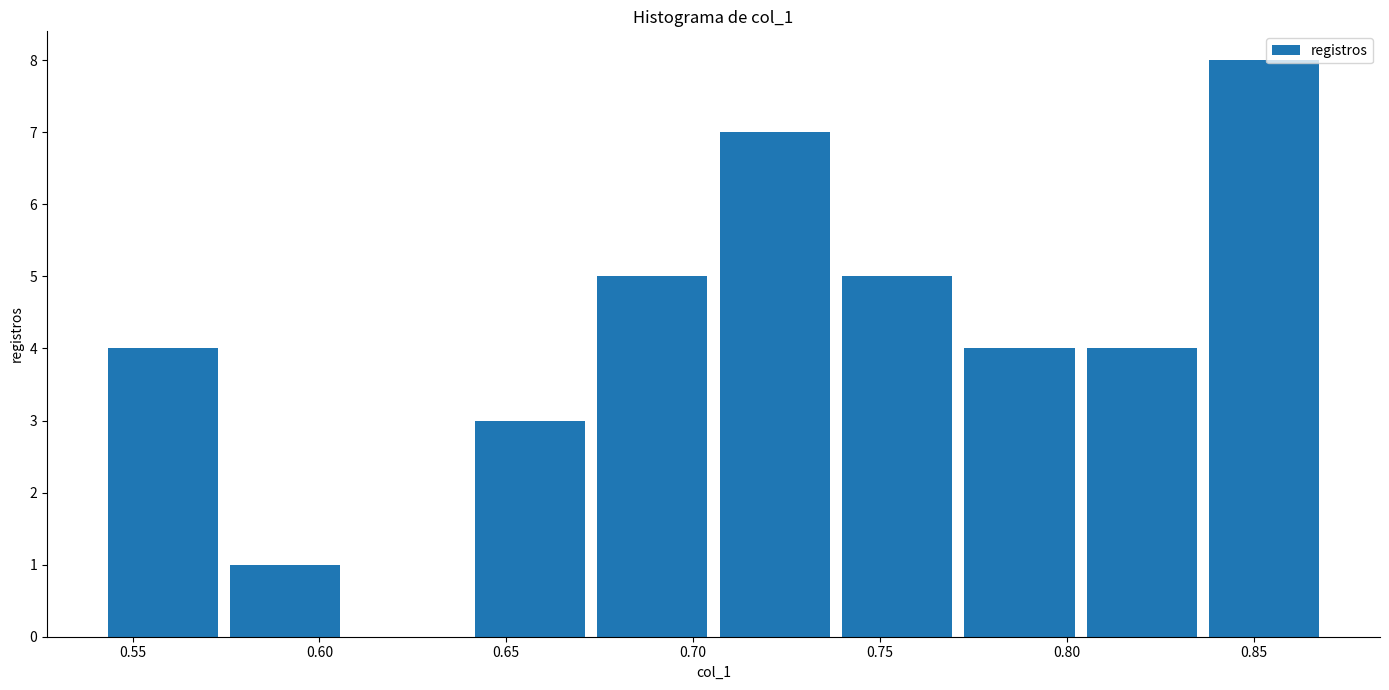

What is the height of the bar covering 0.805 to 0.835 on the x-axis? Neither the bar edges nor the heights are printed on the chart, so give them approximately, as read against the axes.

4